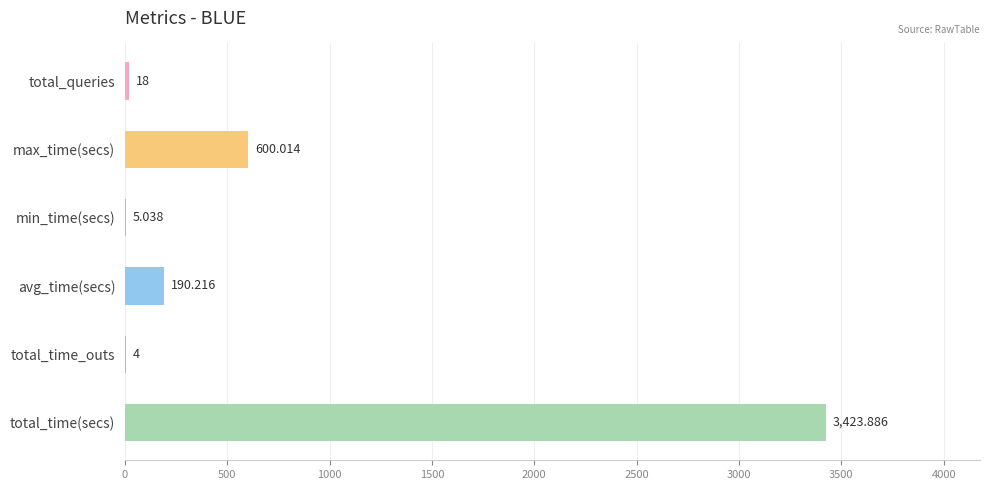

Which has a higher value, total_queries or avg_time(secs)?

avg_time(secs)